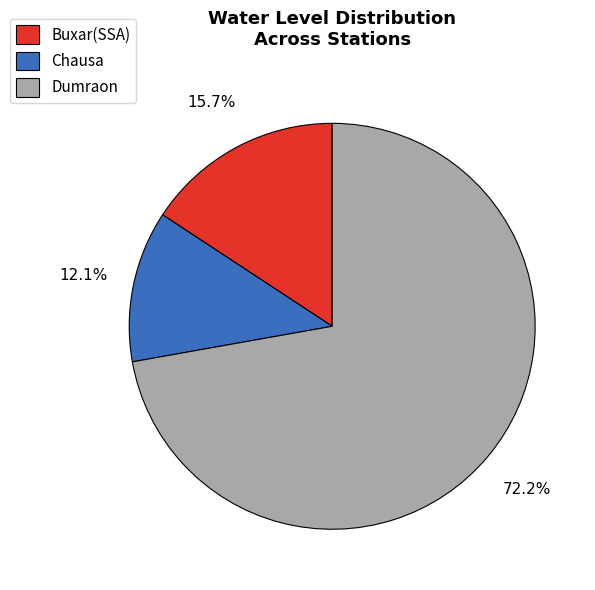

Is it true that Buxar(SSA) is 16% of the pie?

True